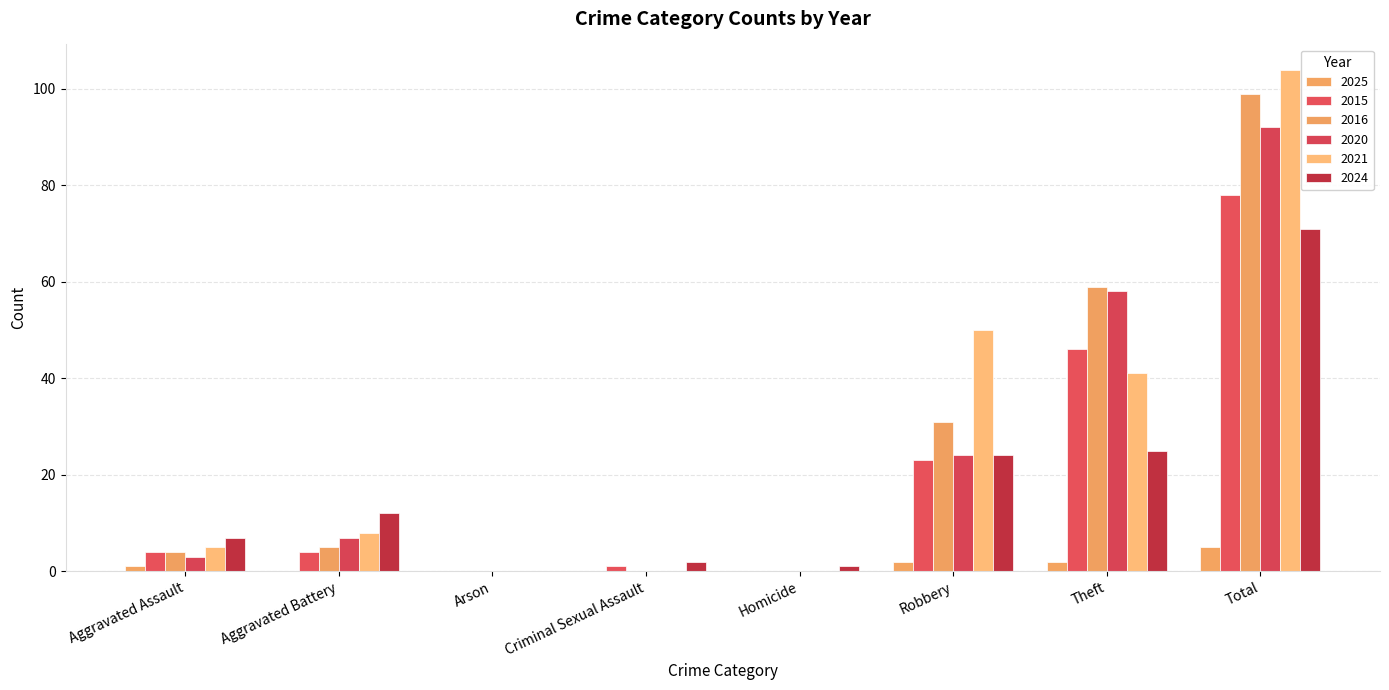

Is it true that 2020 equals 0 at Arson?

True